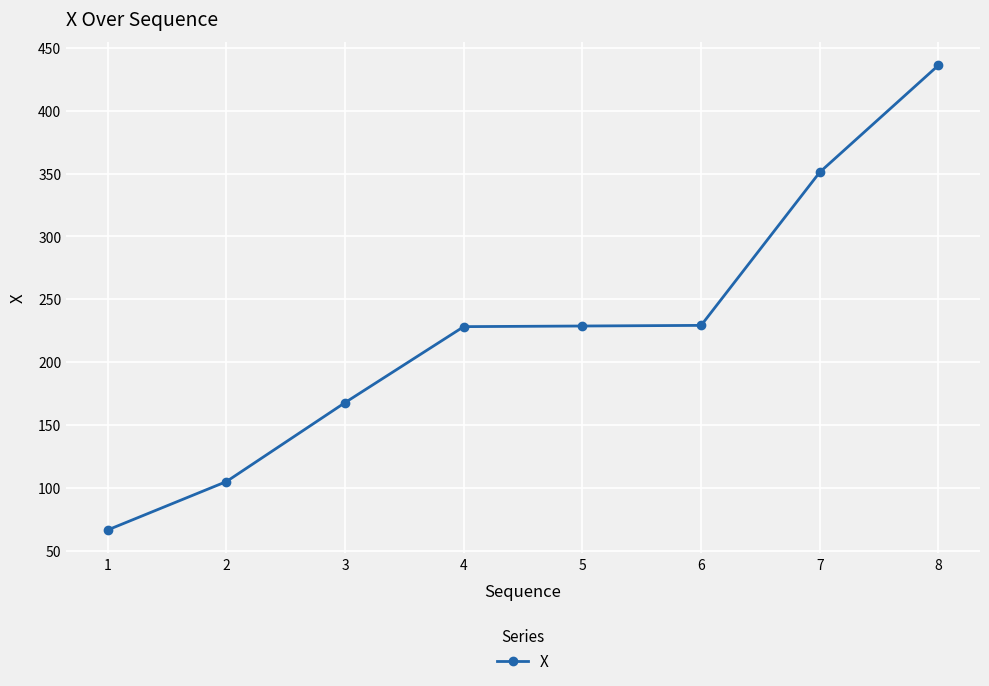

What is the ratio of the value at 7 to the value at 2?

3.3